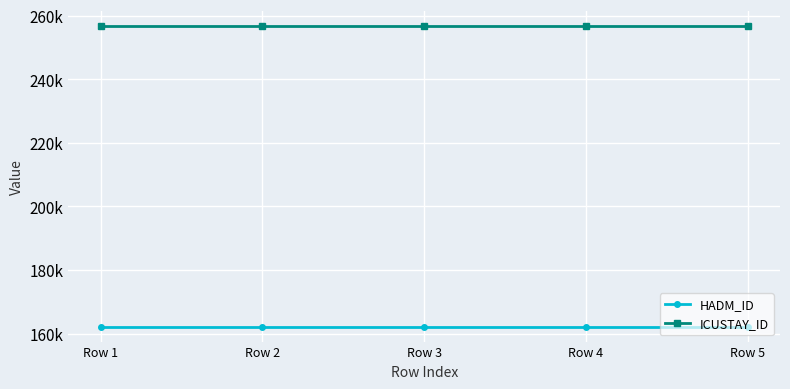

Reading left to right, extract all data points from this chart.

HADM_ID: 162201	162201	162201	162201	162201
ICUSTAY_ID: 256697	256697	256697	256697	256697